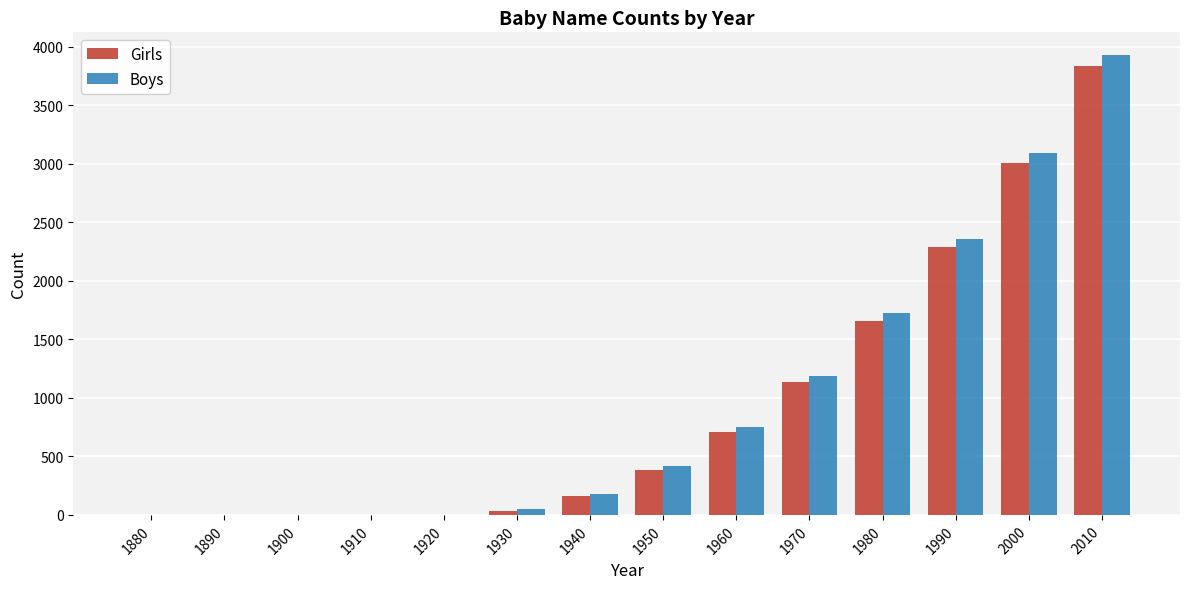

Which category has the highest value in the Girls series?

2010